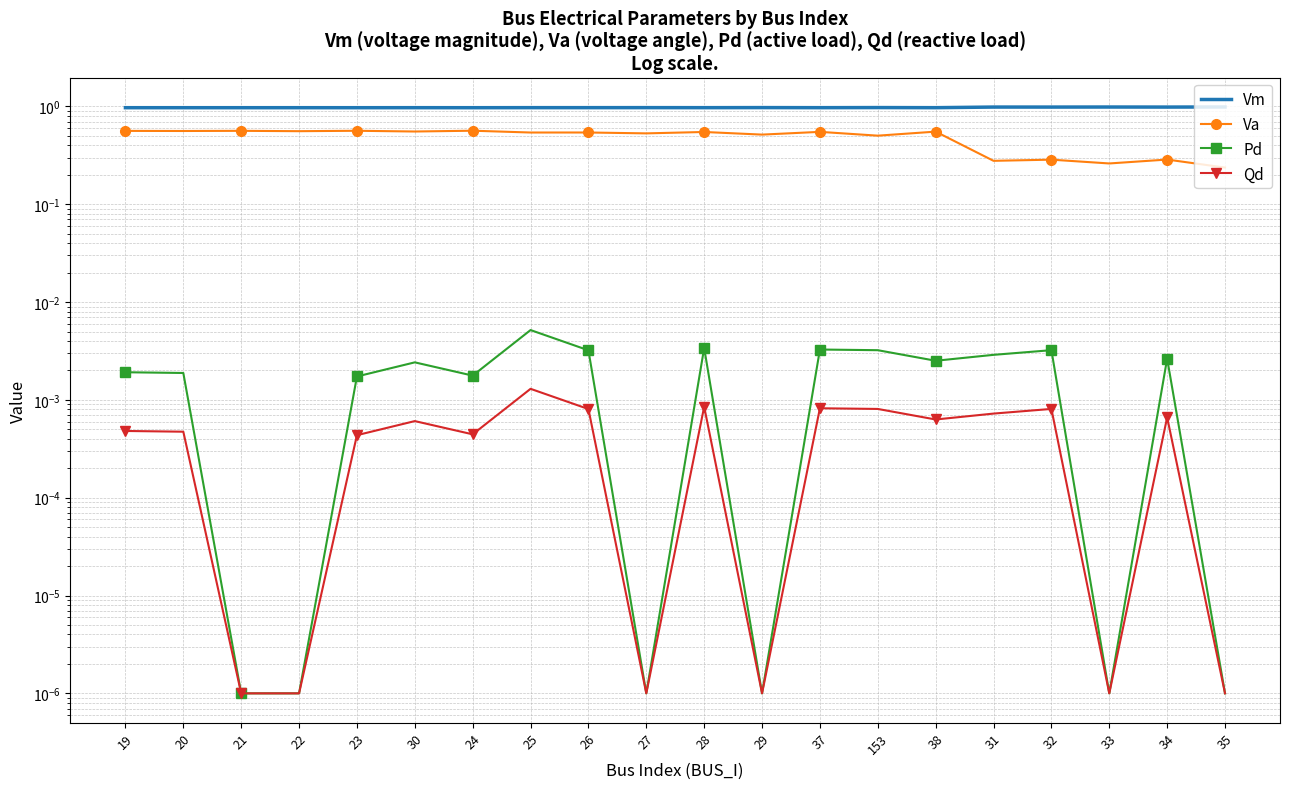

Which has a higher value, 25 or 28?

25